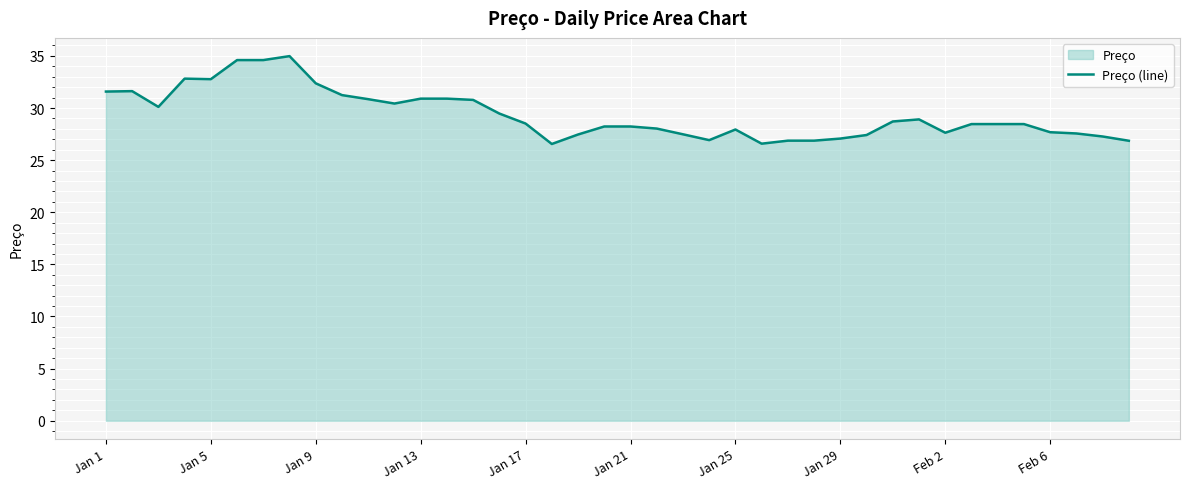

How many data points are less than 28?

15